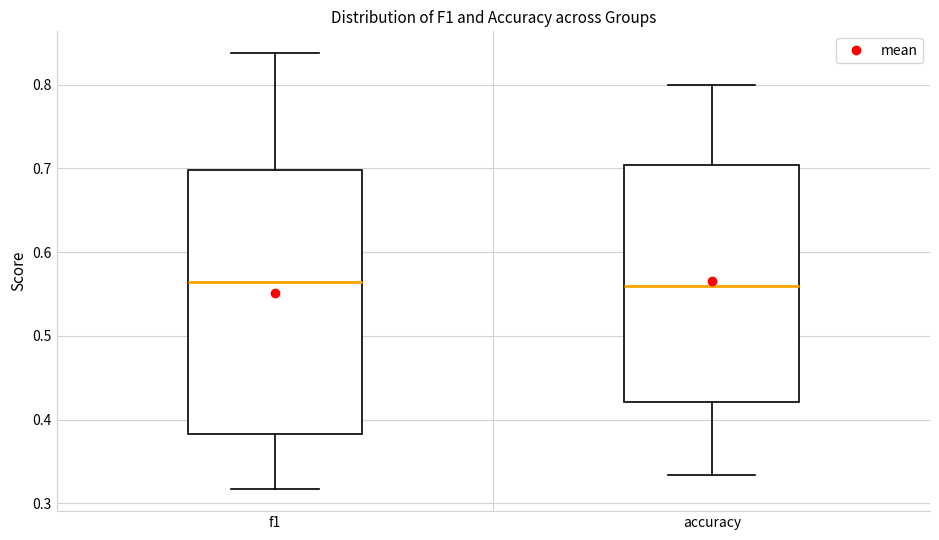

Where does the upper whisker of the box for f1 end on the y-axis? The values are not printed on the chart, so give them approximately, as read against the axis.

0.84